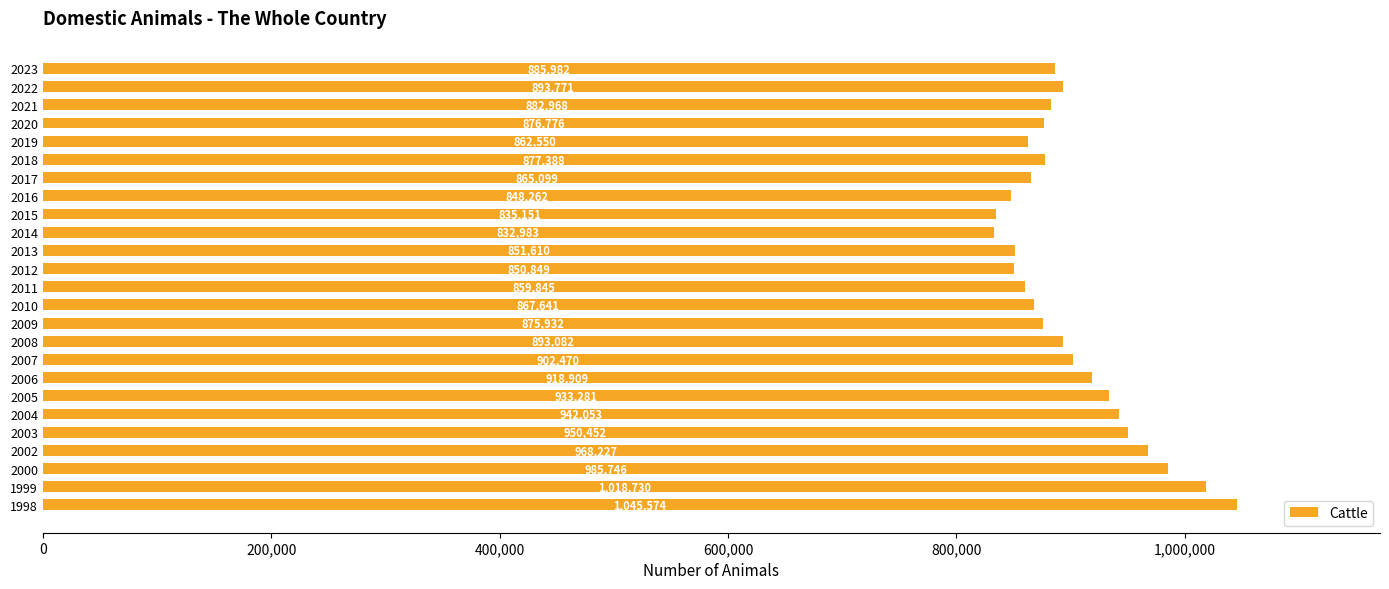

What is the sum of all values?

22525331